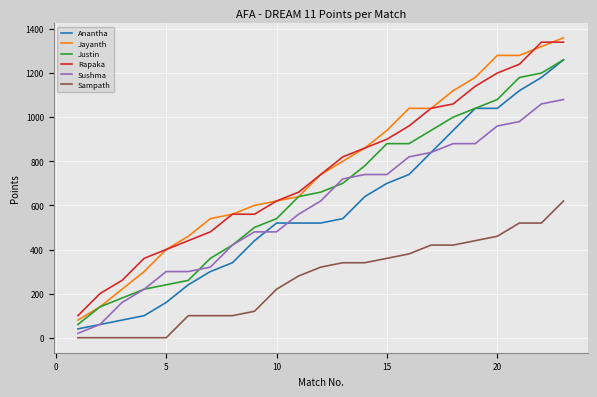

Which series has the widest spread of values?

Jayanth